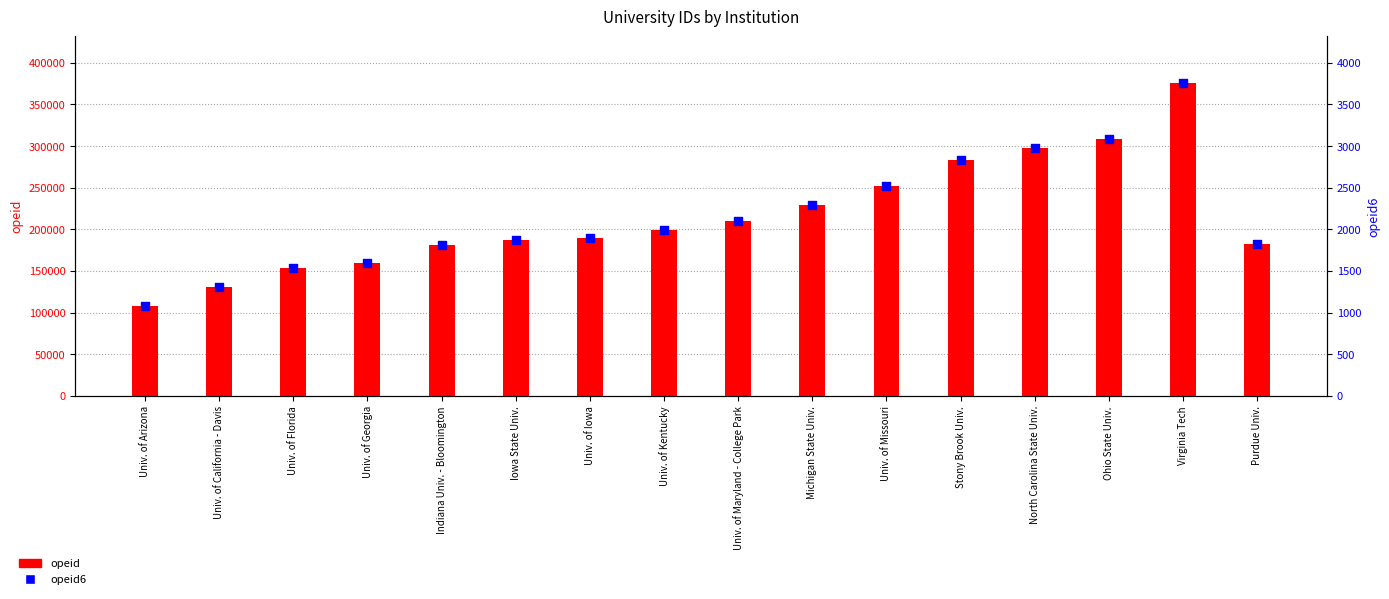

What is the total value across all series at Univ. of Iowa?

191092